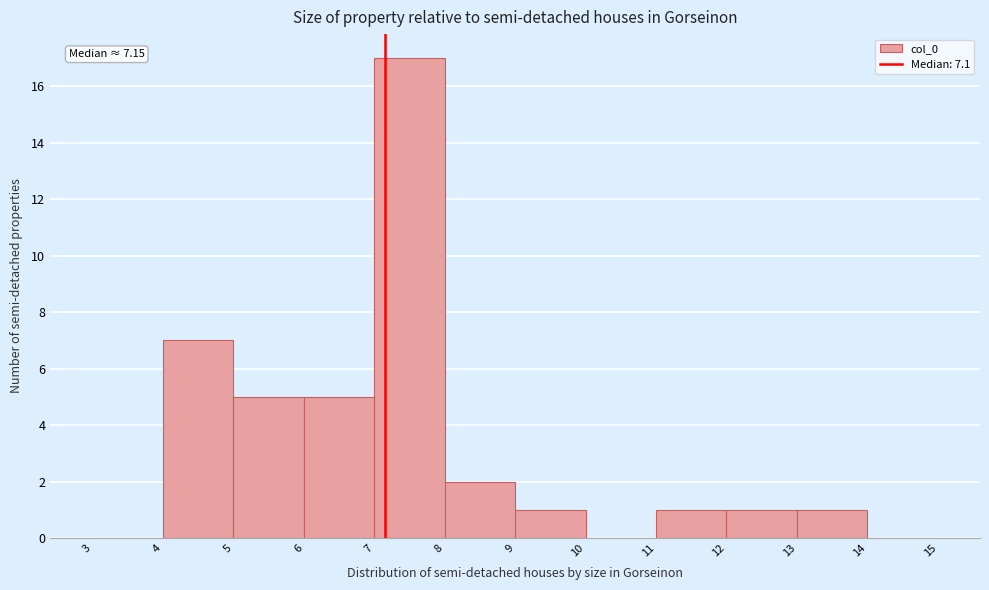

Over which range of the x-axis is the bar tallest?

7 to 8